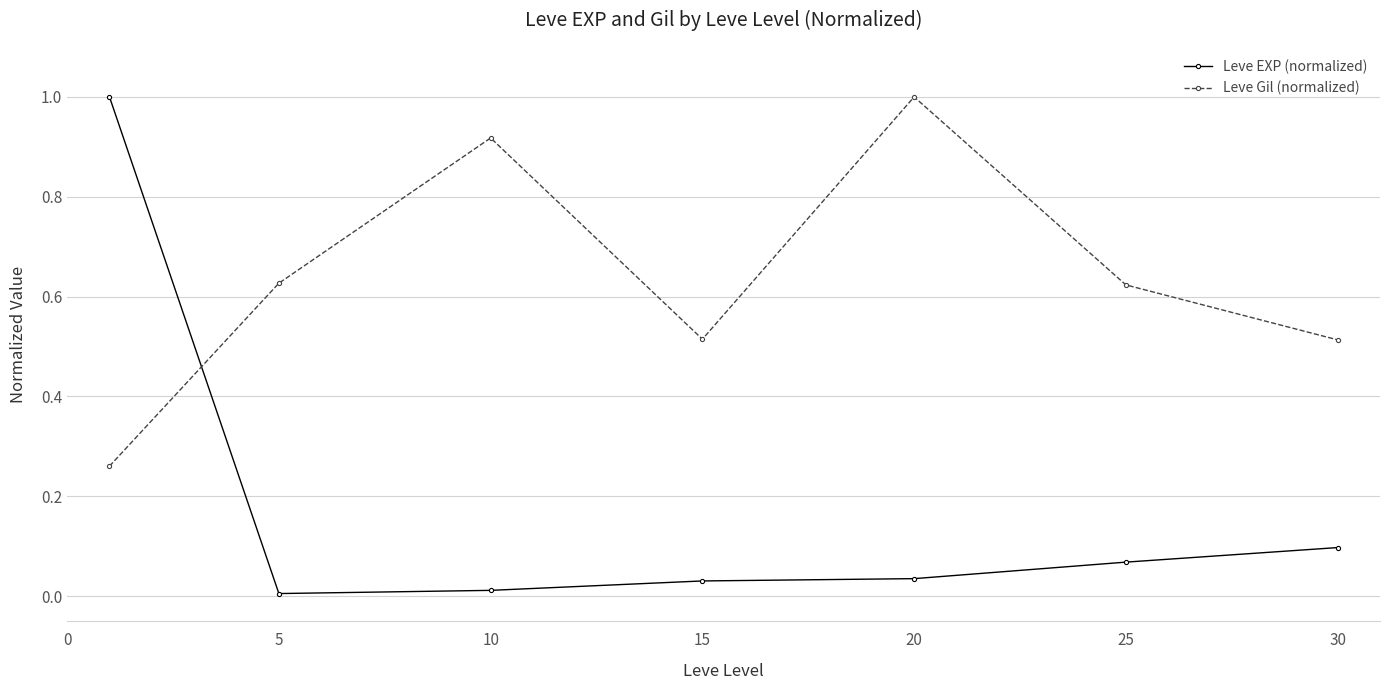

At how many categories does at least one series exceed 0?

7